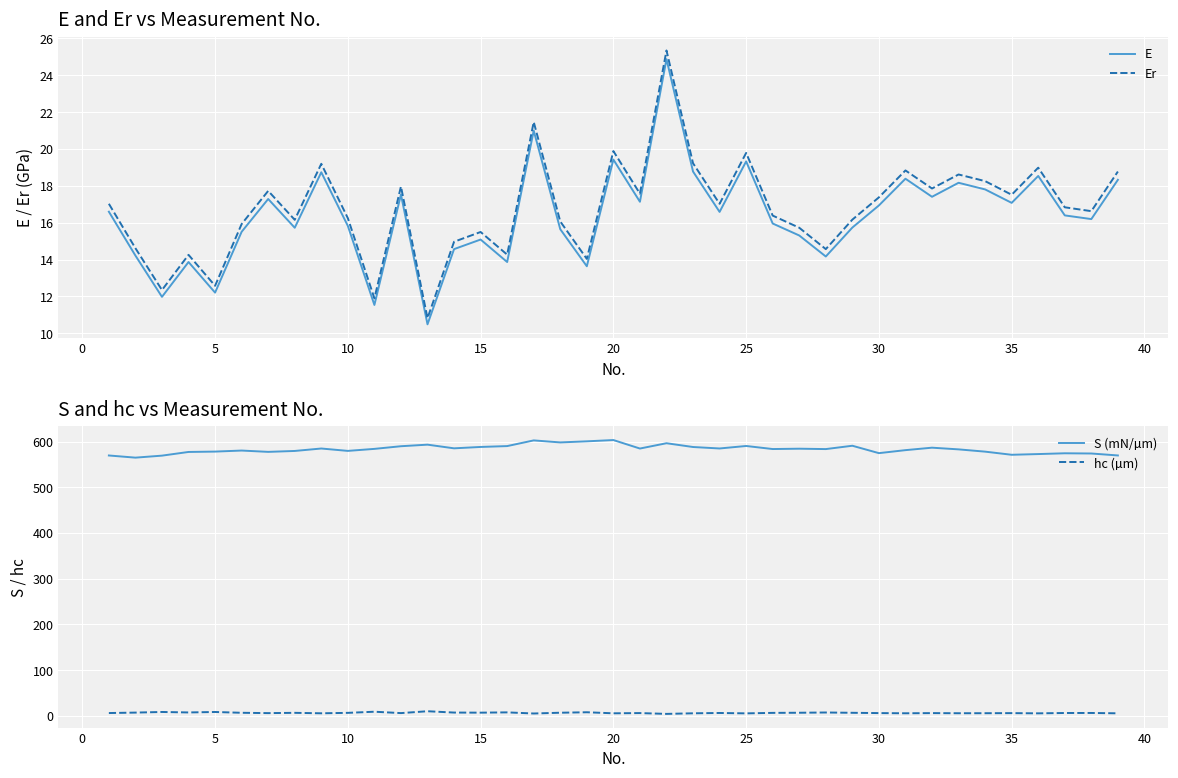

True or false: hc (µm) and S (mN/µm) cross at least once.

False